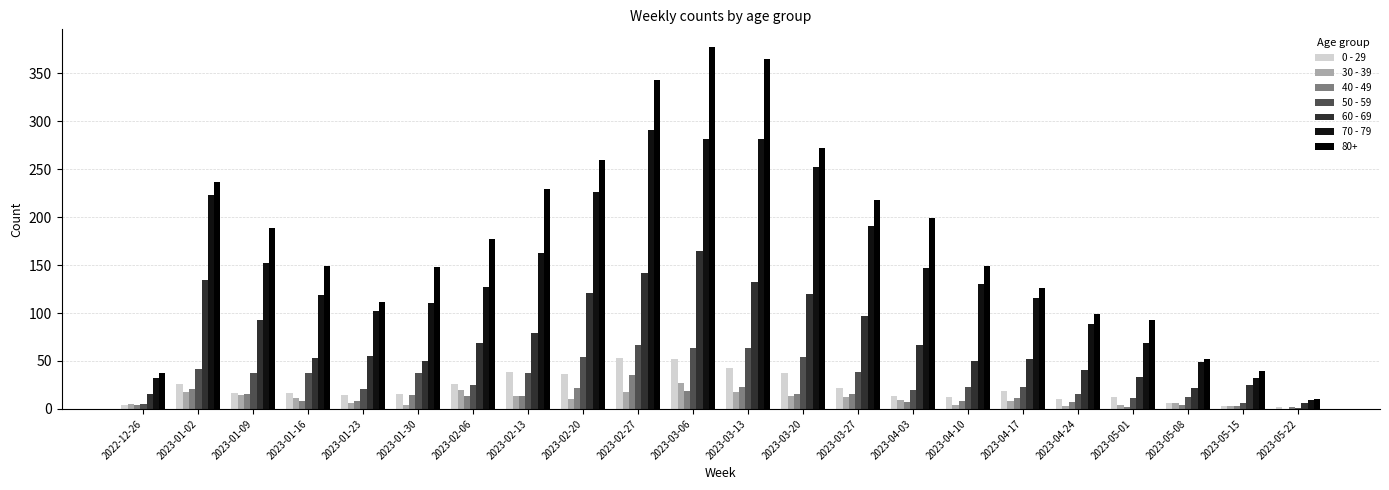

At which label does 40 - 49 first exceed 13?

2023-01-02